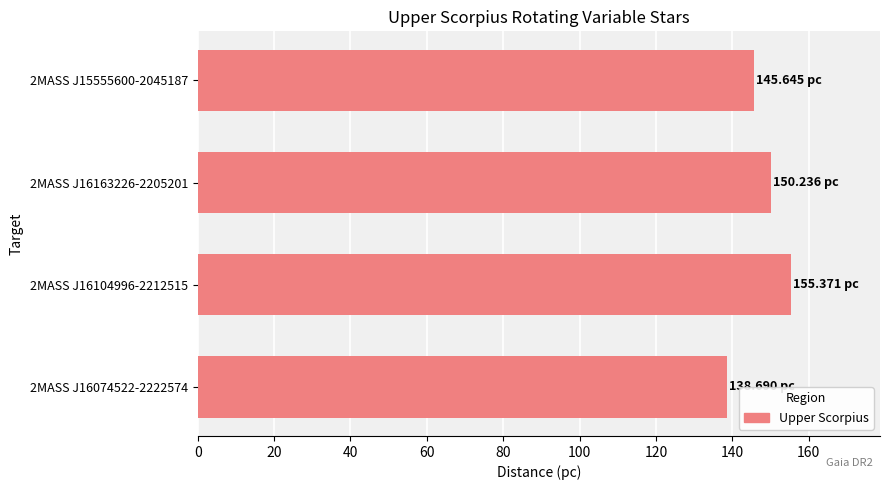

Rank the categories by value from lowest to highest.

2MASS J16074522-2222574, 2MASS J15555600-2045187, 2MASS J16163226-2205201, 2MASS J16104996-2212515